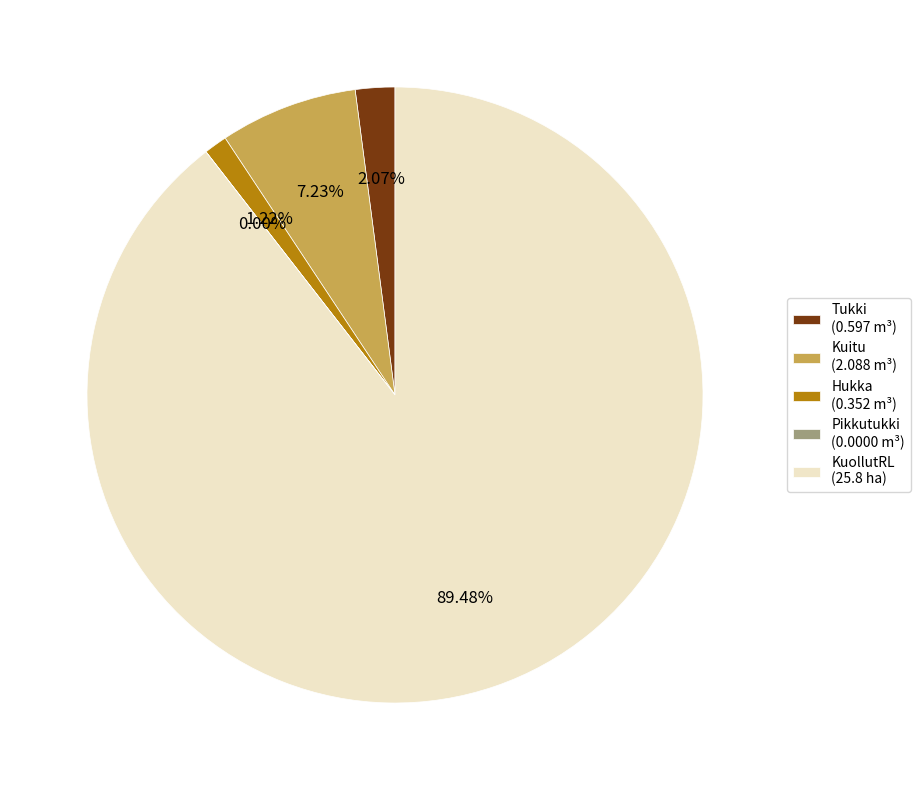

What percentage is NOT represented by Kuitu?

92.8%